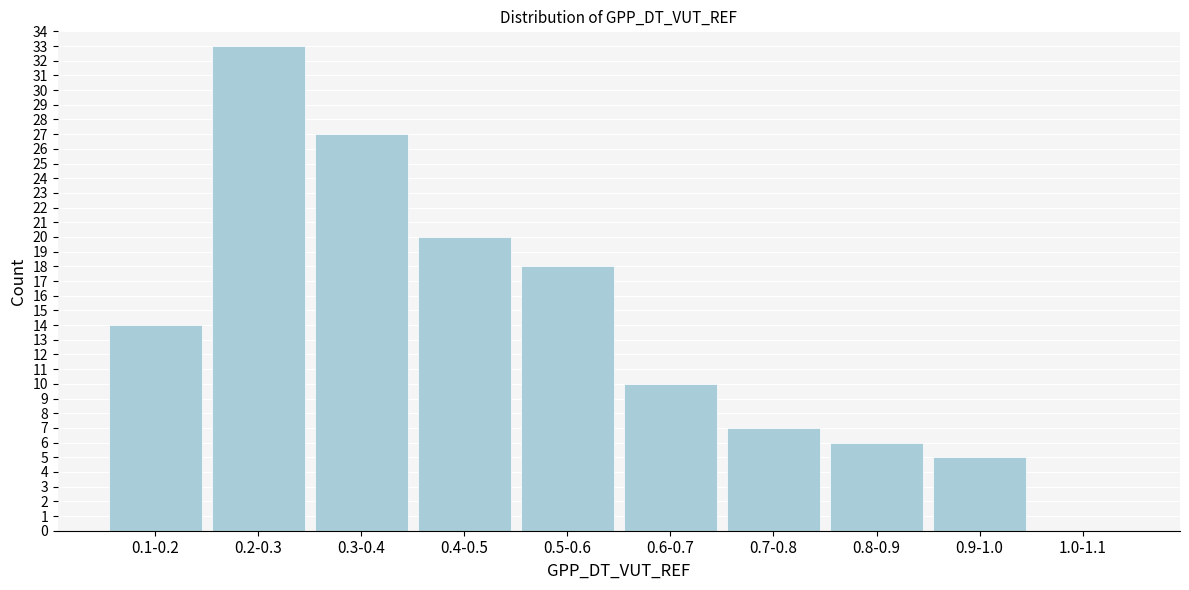

Reading right to left, extract all data points from this chart.

1.0-1.1=0	0.9-1.0=5	0.8-0.9=6	0.7-0.8=7	0.6-0.7=10	0.5-0.6=18	0.4-0.5=20	0.3-0.4=27	0.2-0.3=33	0.1-0.2=14